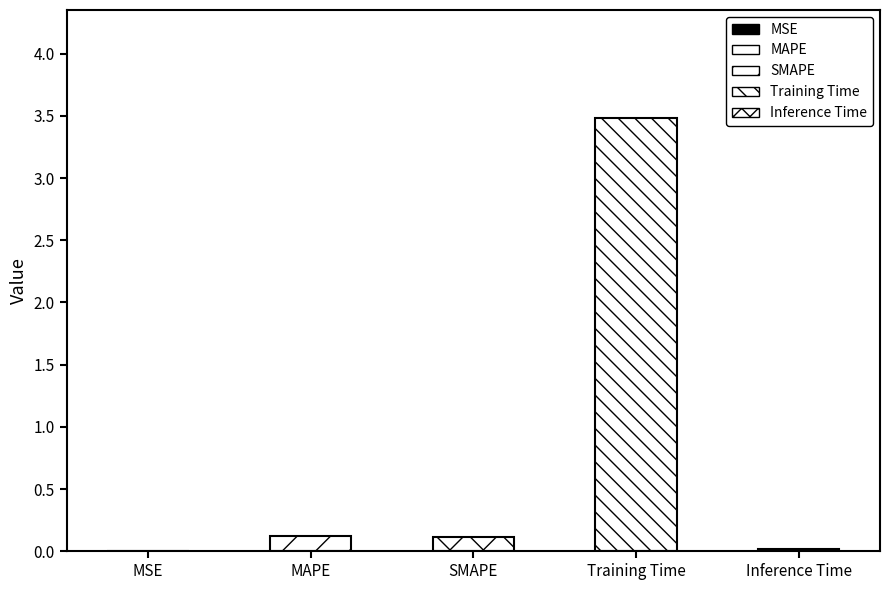

Where is the data nearest to the value 1?

MAPE